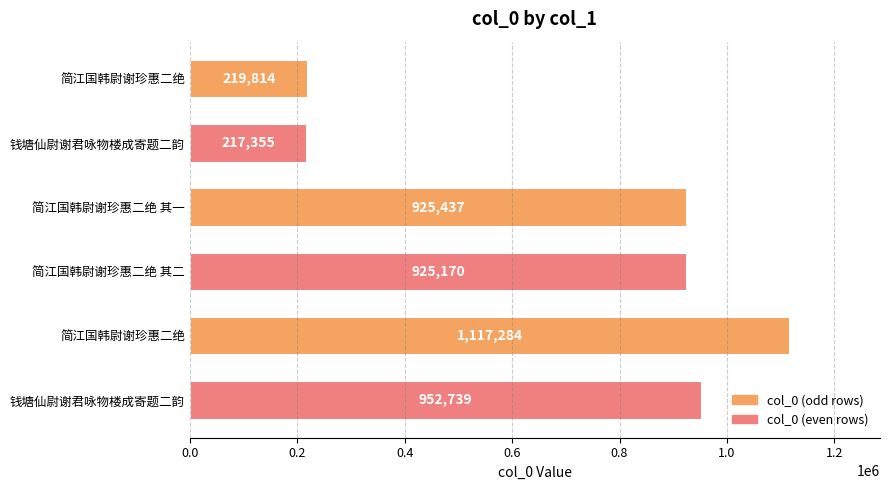

How many values are below 925437?

3